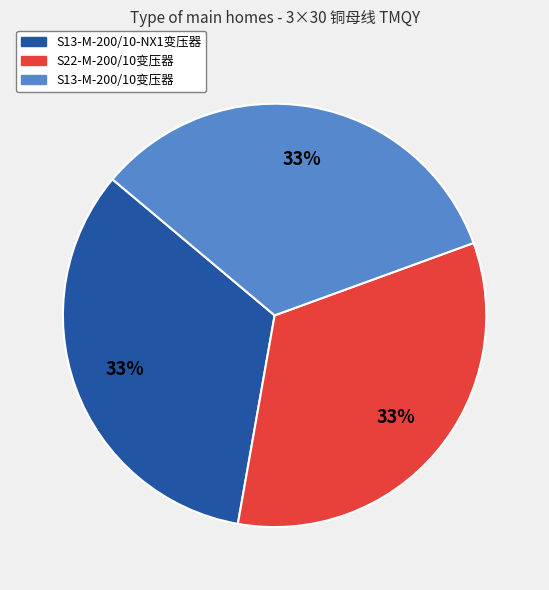

To the nearest percent, what is the average slice percentage?

33%